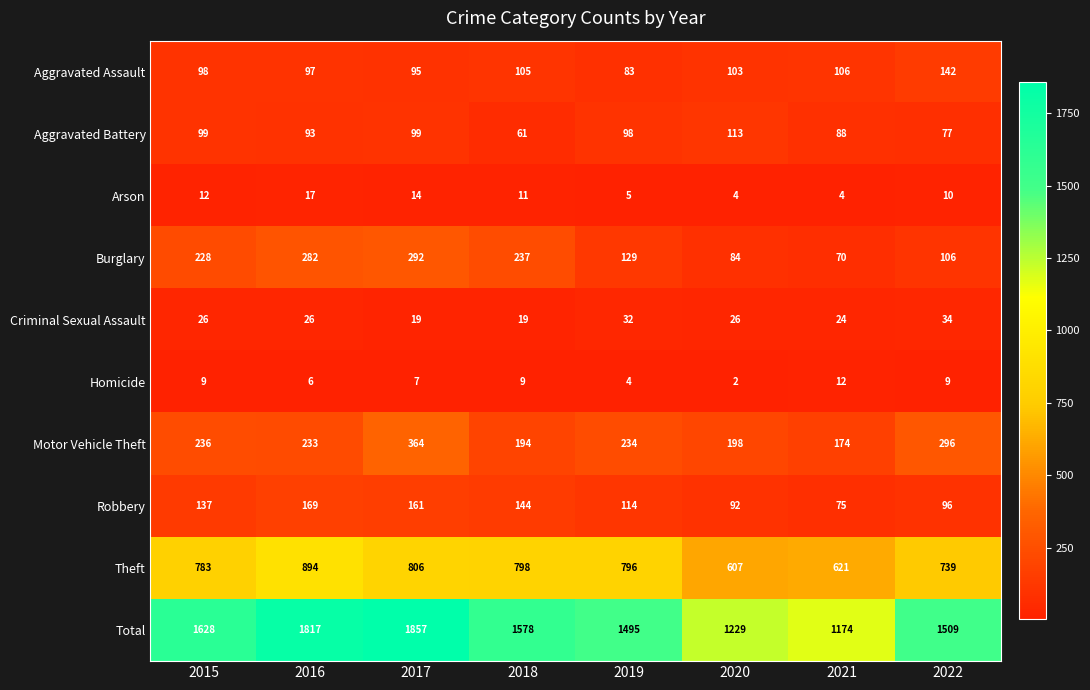

How many series are shown in this chart?

10